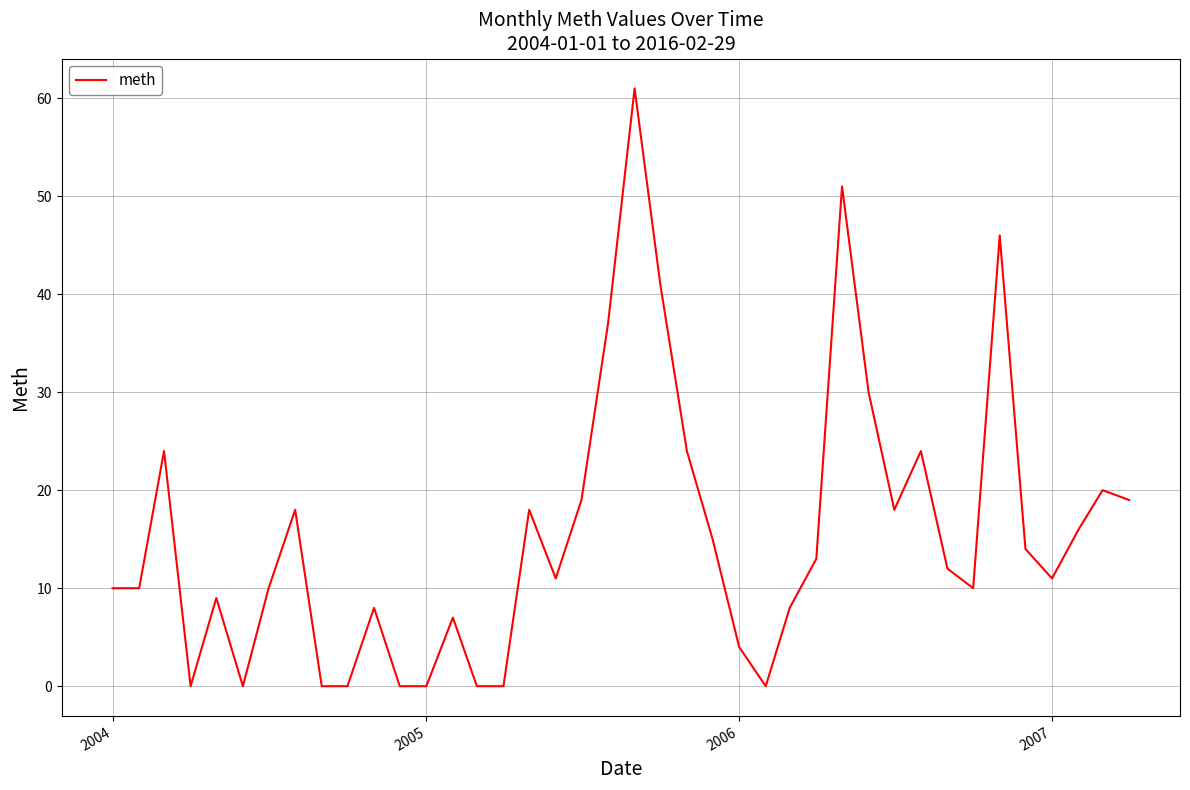

What is the greatest value displayed?

61